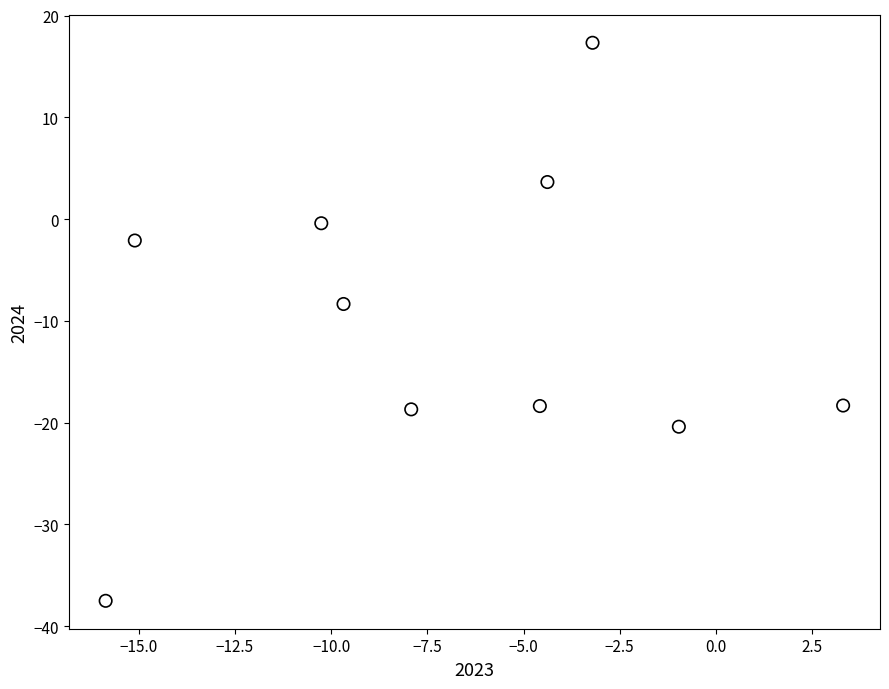

What Y value in the scatter plot is closest to -10?

-8.3